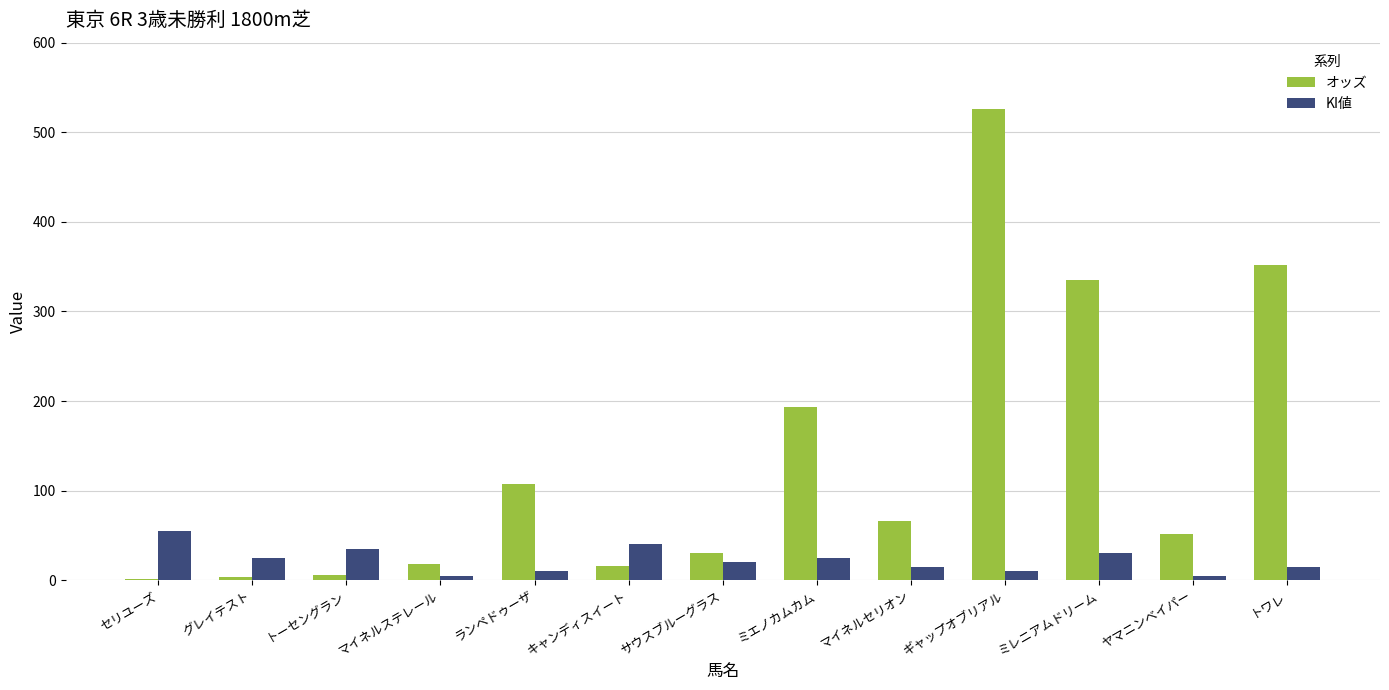

Which series has the largest total across all categories?

オッズ